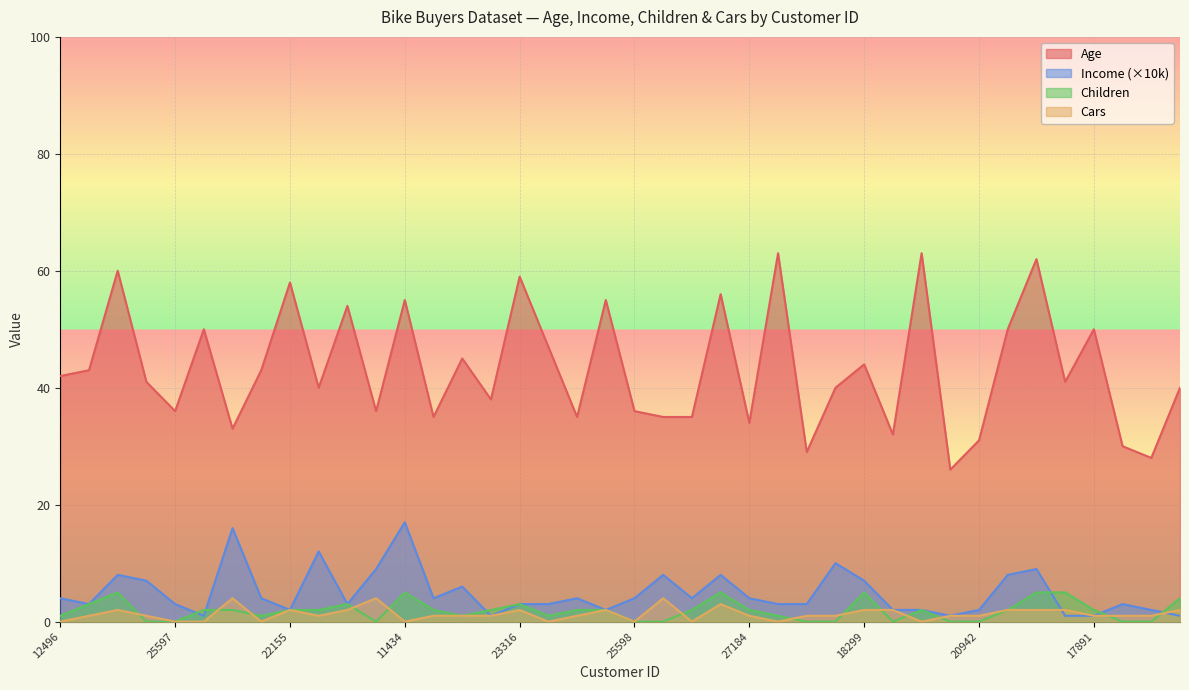

At which label does Cars first exceed 1?

14177